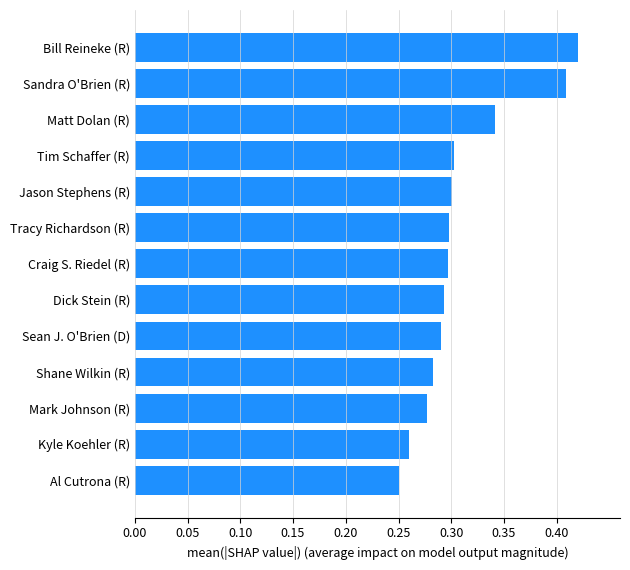

At which label is the value closest to 0?

Al Cutrona (R)